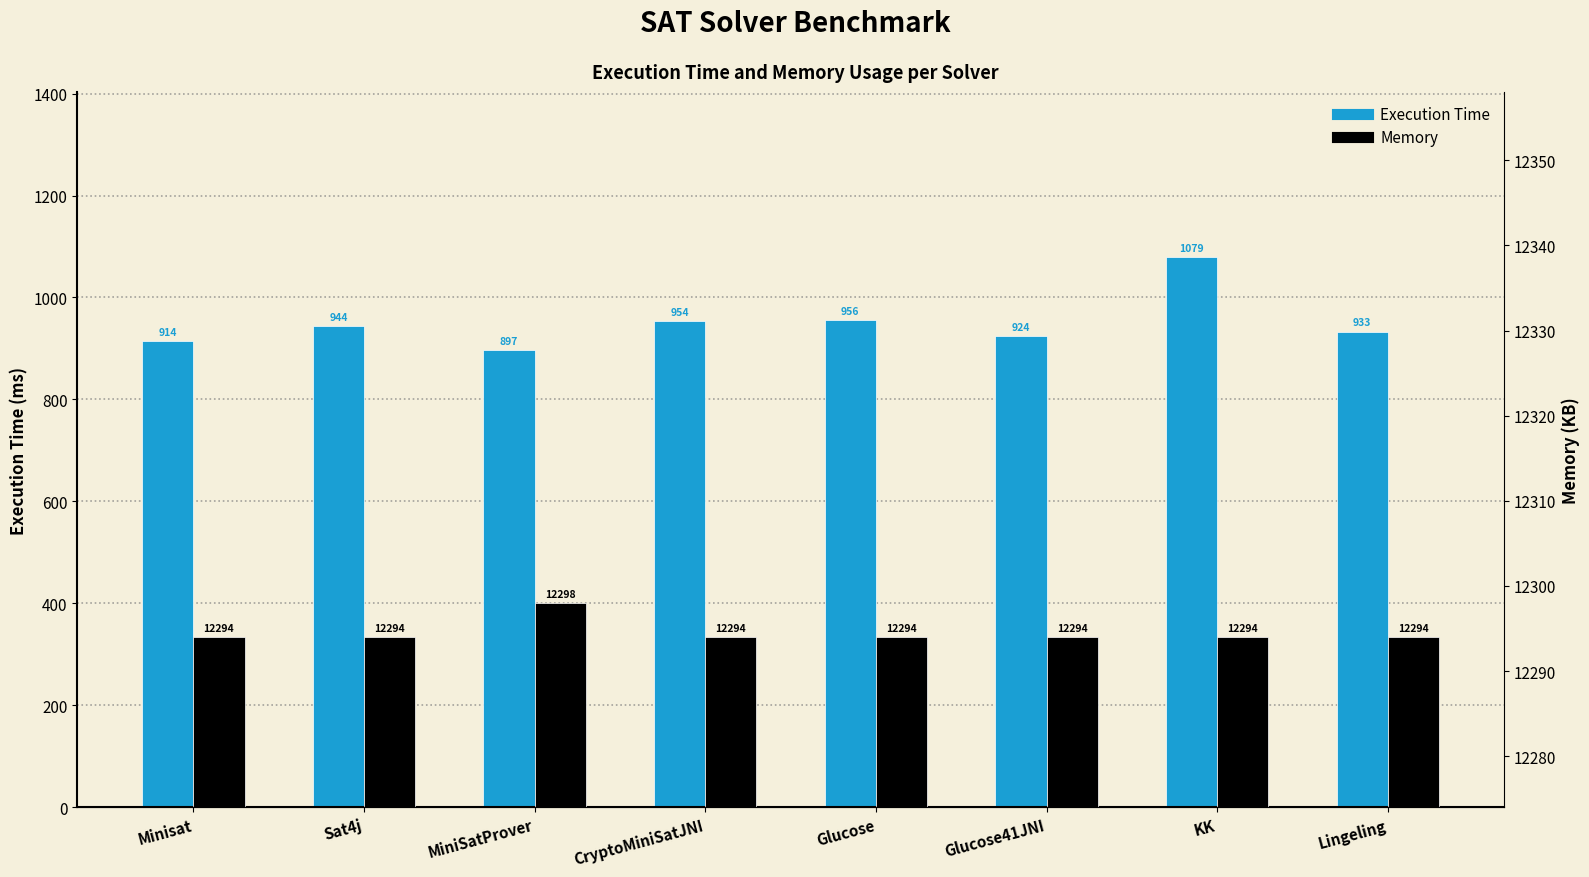

Rank the series at Glucose41JNI from highest to lowest value.

Memory, Execution Time